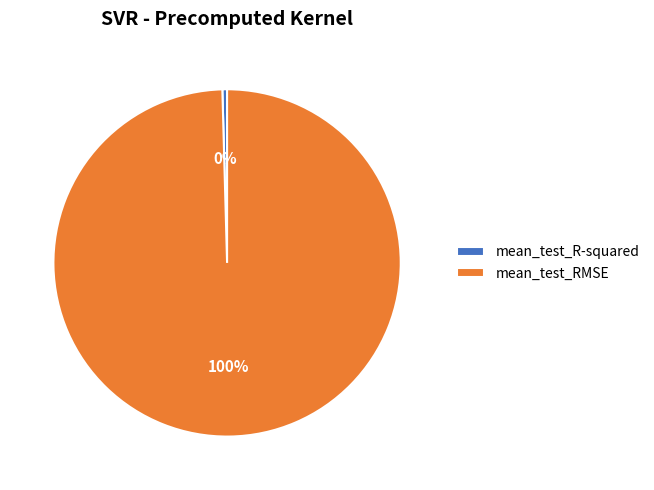

To the nearest percent, what is the average slice percentage?

50%